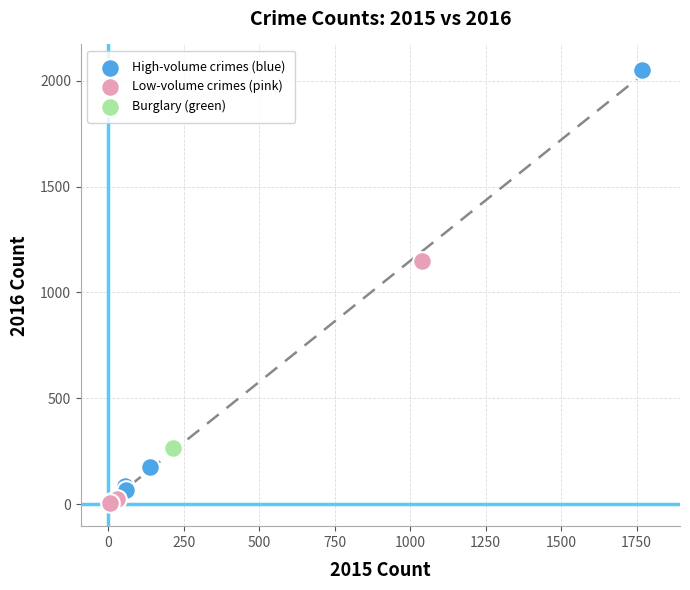

What are all the series names shown in the legend?

High-volume crimes (blue), Low-volume crimes (pink), Burglary (green)